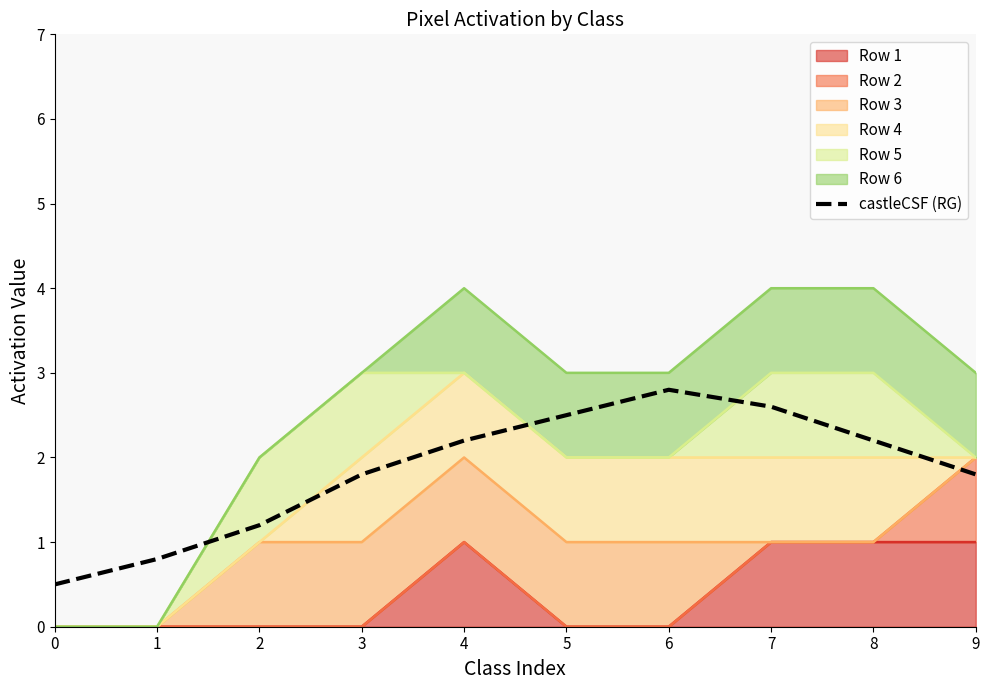

Reading left to right, transcribe all the data shown in this chart.

0.5	0.8	1.2	1.8	2.2	2.5	2.8	2.6	2.2	1.8